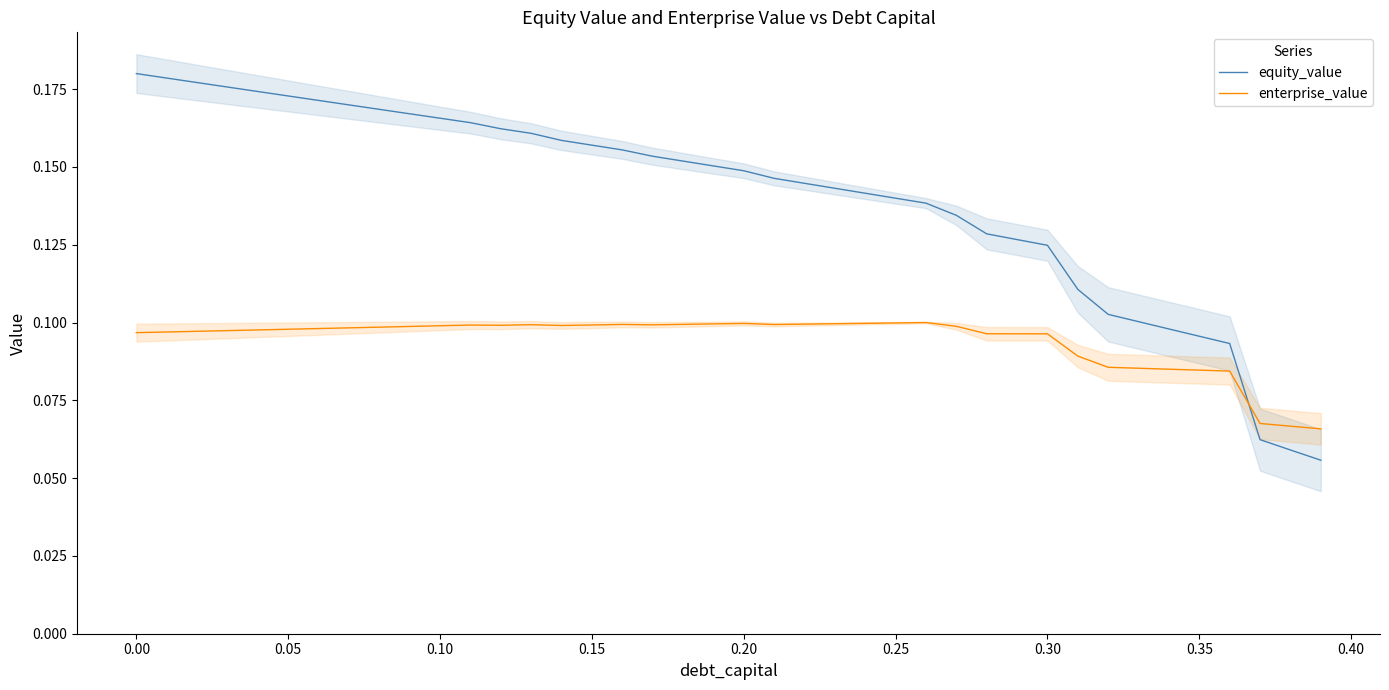

After their last crossing, which series has the higher values: enterprise_value or equity_value?

enterprise_value